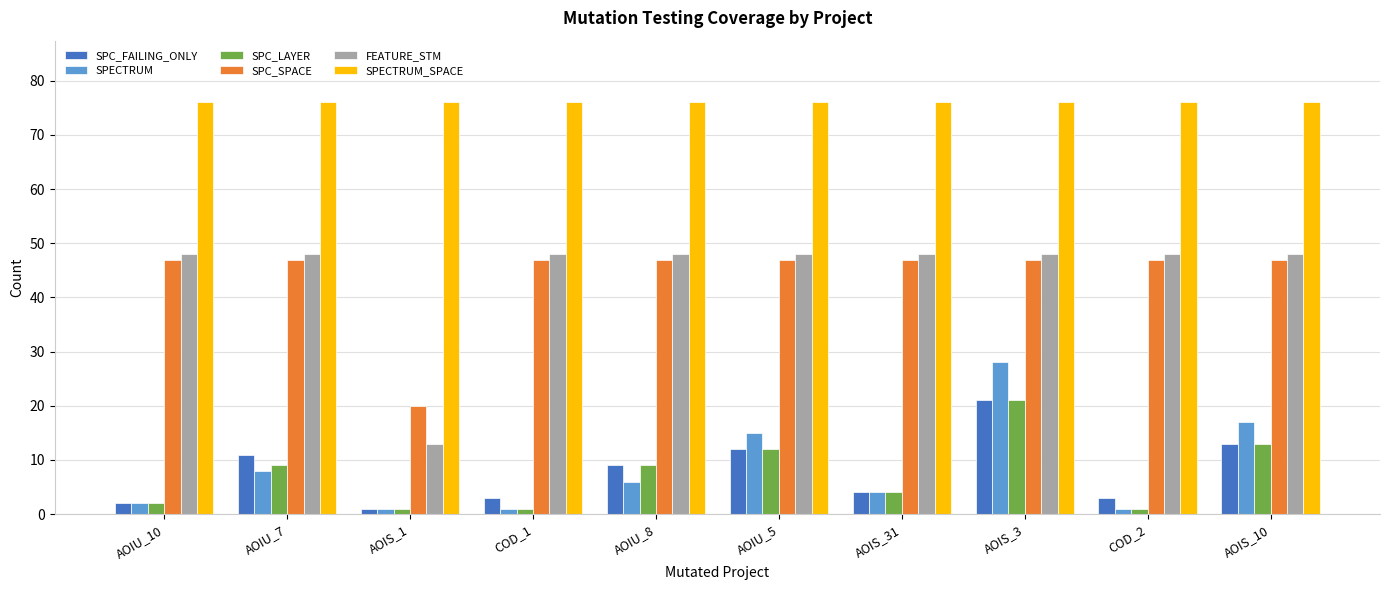

Reading left to right, list all the values displayed in this chart.

SPC_FAILING_ONLY: 2	11	1	3	9	12	4	21	3	13
SPECTRUM: 2	8	1	1	6	15	4	28	1	17
SPC_LAYER: 2	9	1	1	9	12	4	21	1	13
SPC_SPACE: 47	47	20	47	47	47	47	47	47	47
FEATURE_STM: 48	48	13	48	48	48	48	48	48	48
SPECTRUM_SPACE: 76	76	76	76	76	76	76	76	76	76